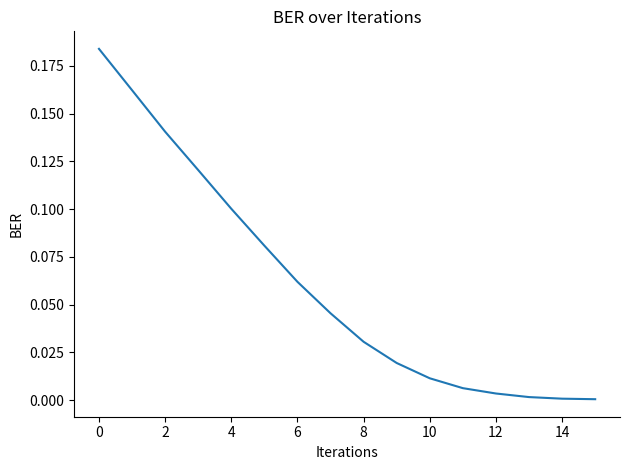

The chart shows a value of 0.1 at 0. True or false?

False